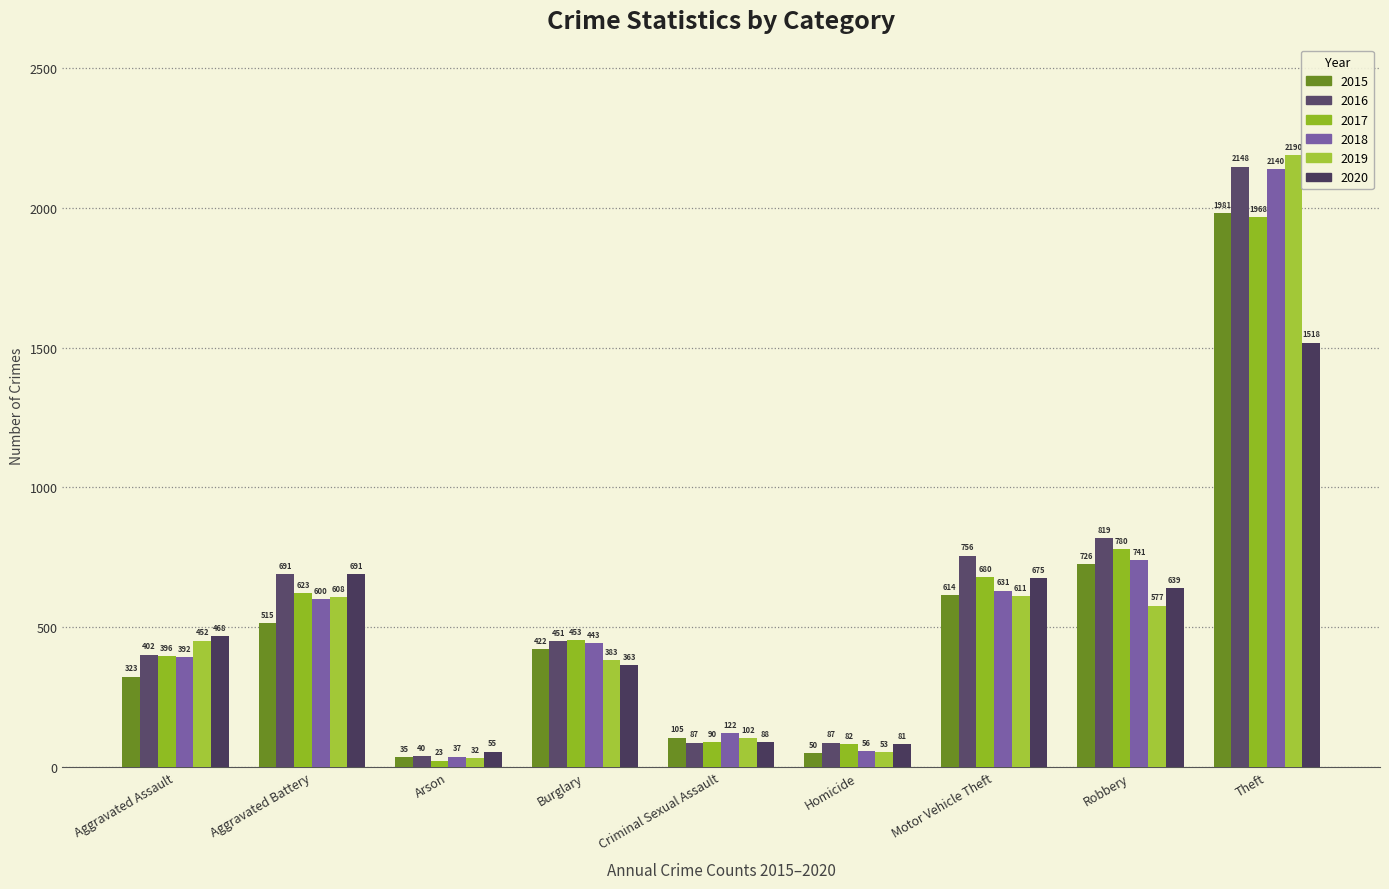

Are the bars grouped side by side (vs. stacked)?

Yes